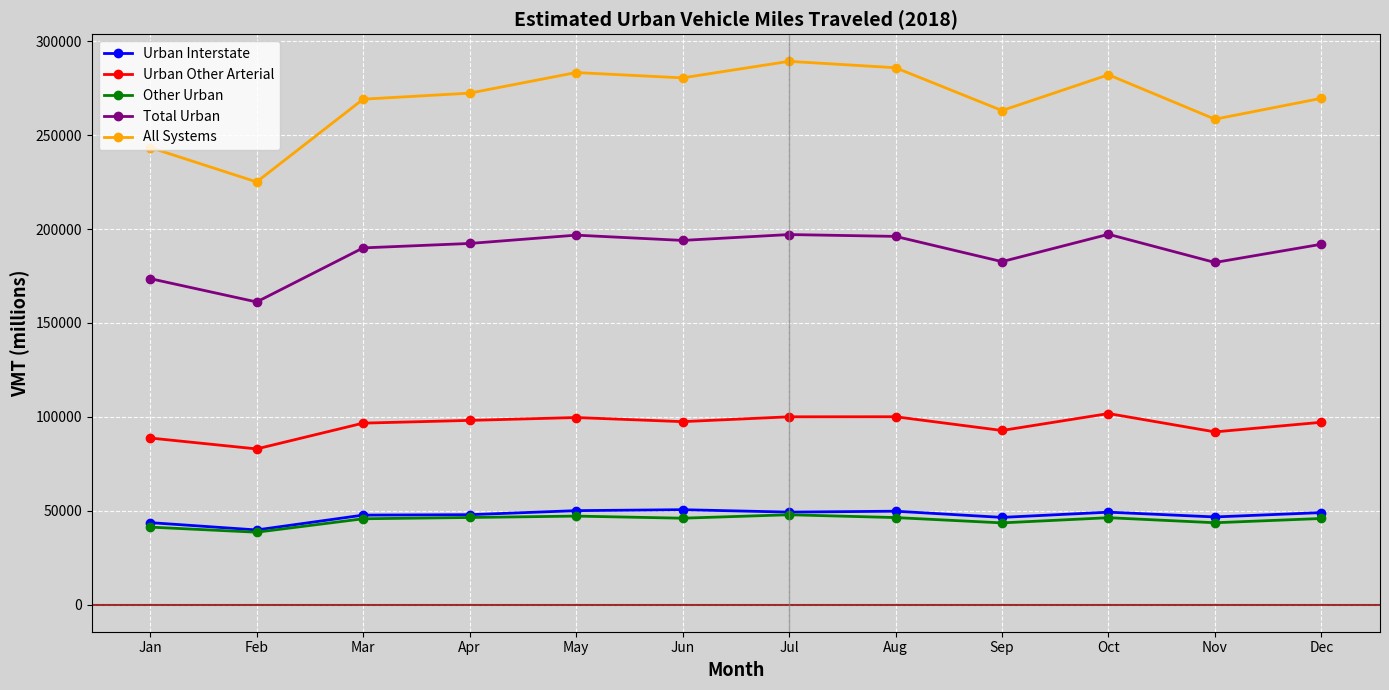

What is the total value across all series at Mar?

649243